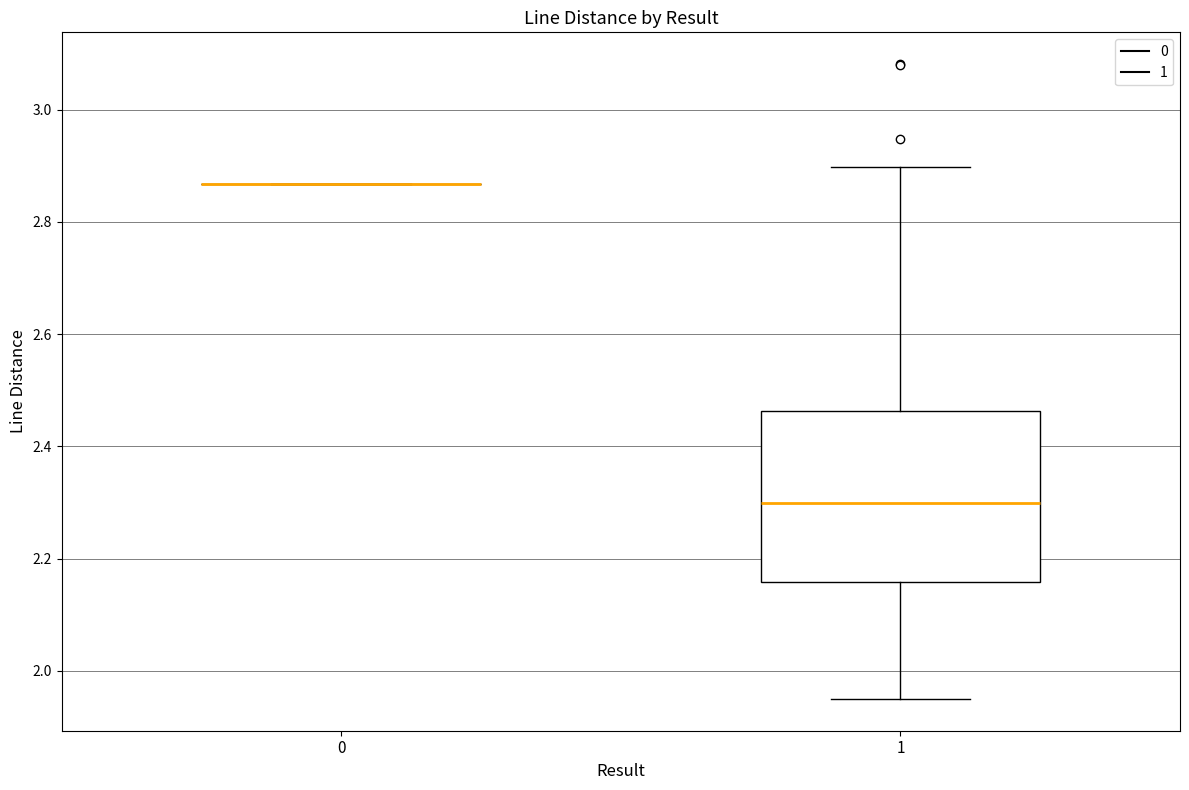

Reading left to right, read every box against the y-axis: the position of its median line, the range the box covers, and the ends of its whiskers. The values are not printed on the chart, so give them approximately, as read against the axis.

0: box collapsed to a line at 2.86, whiskers 2.86 to 2.86
1: median 2.30, box 2.16 to 2.46, whiskers 1.96 to 2.90